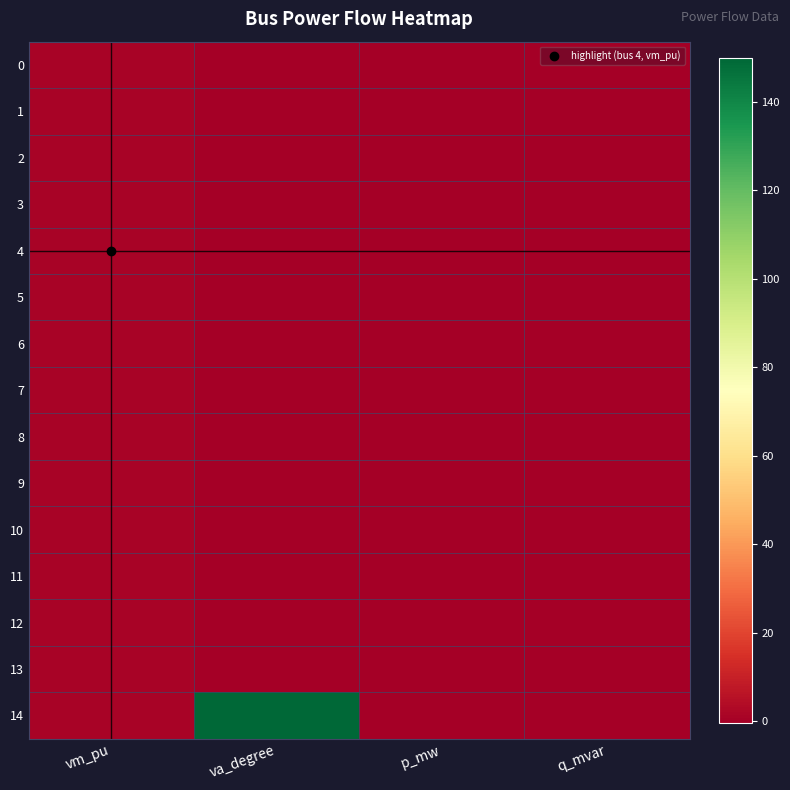

Which series has the largest total across all categories?

14